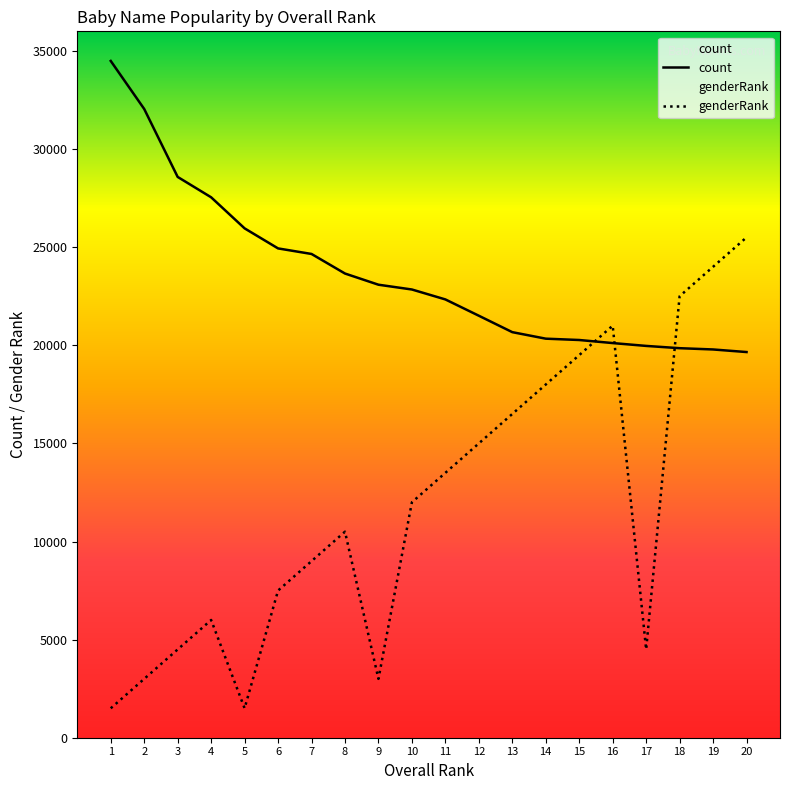

What is the smallest value displayed?

1500